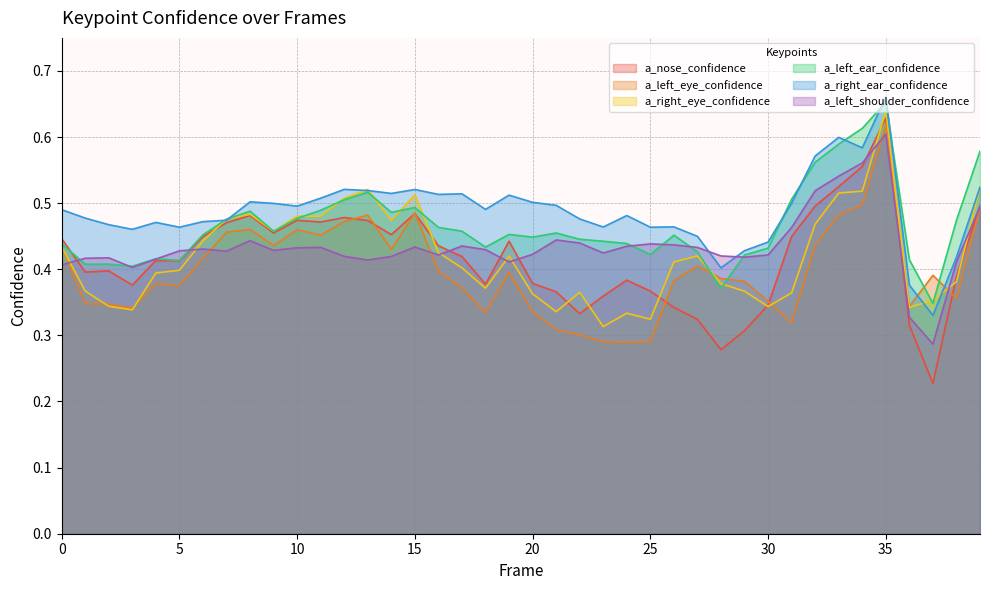

Rank the series by their maximum value, from highest to lowest.

a_right_ear_confidence, a_left_ear_confidence, a_right_eye_confidence, a_nose_confidence, a_left_eye_confidence, a_left_shoulder_confidence